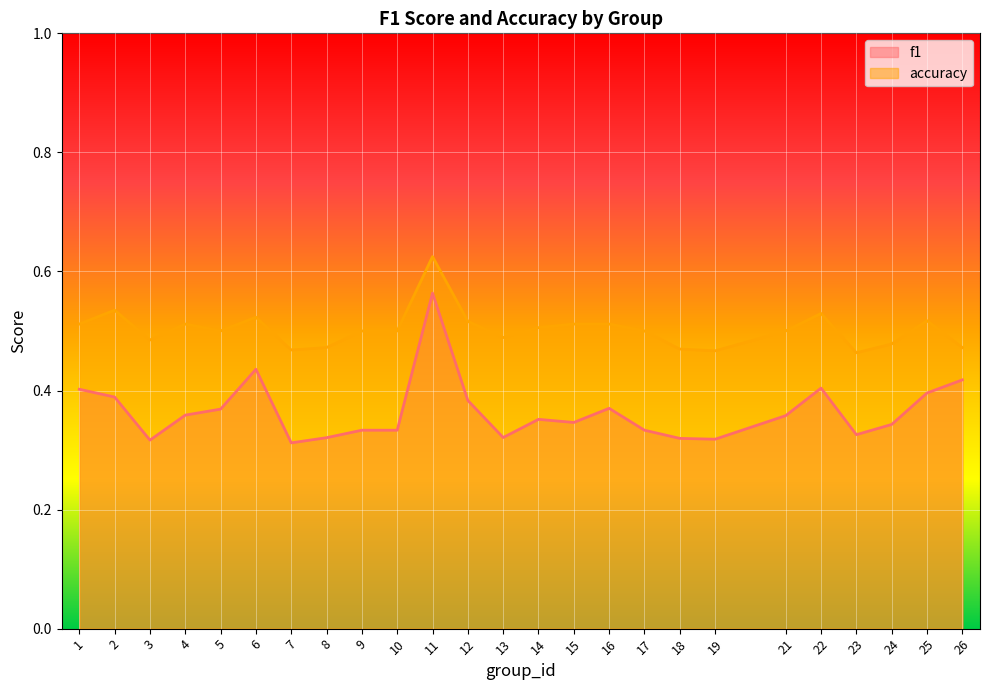

How many accuracy values are between 0 and 1?

25